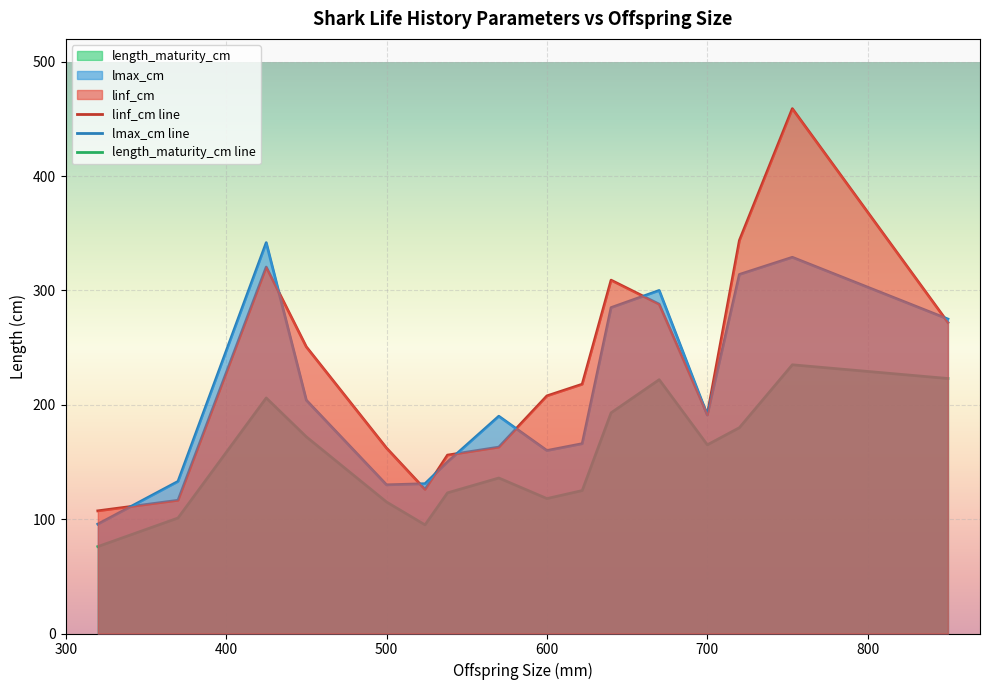

True or false: length_maturity_cm and linf_cm intersect in this chart.

False